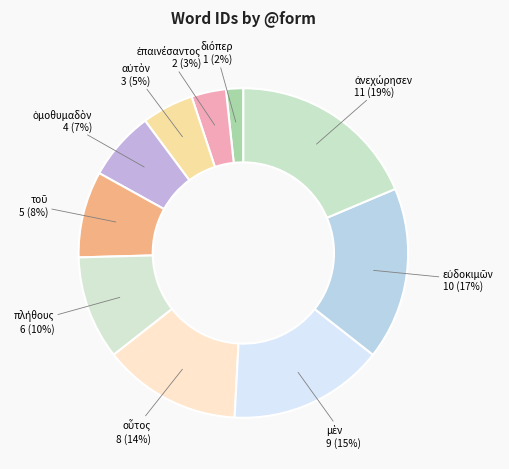

To the nearest percent, what is the average slice percentage?

10%